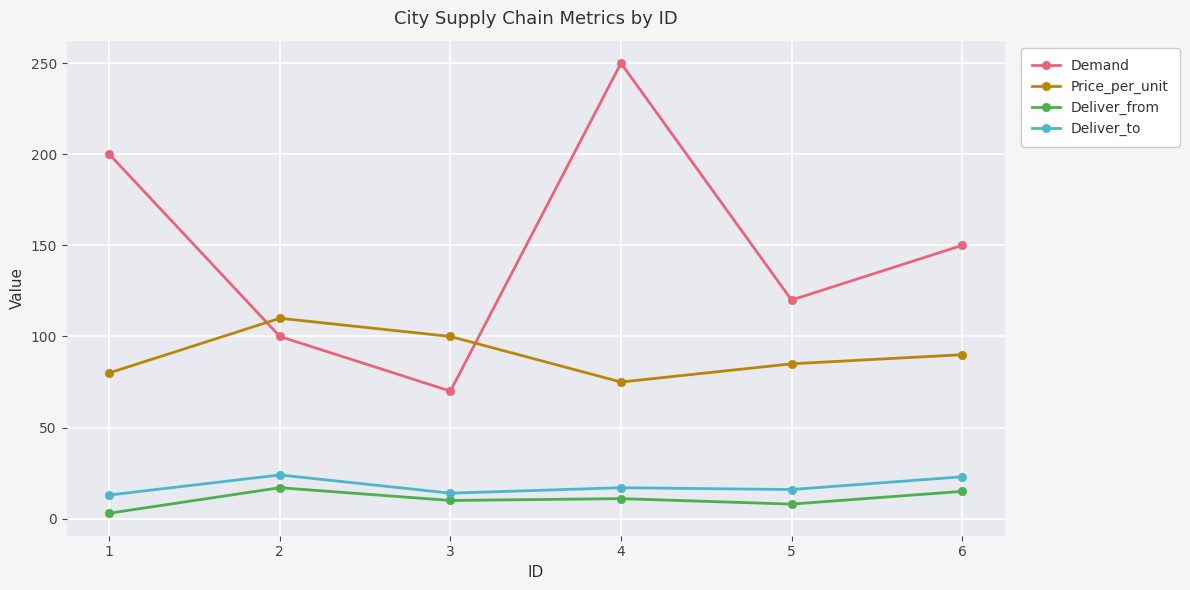

What is the difference between the Demand values at 5 and 1?

80